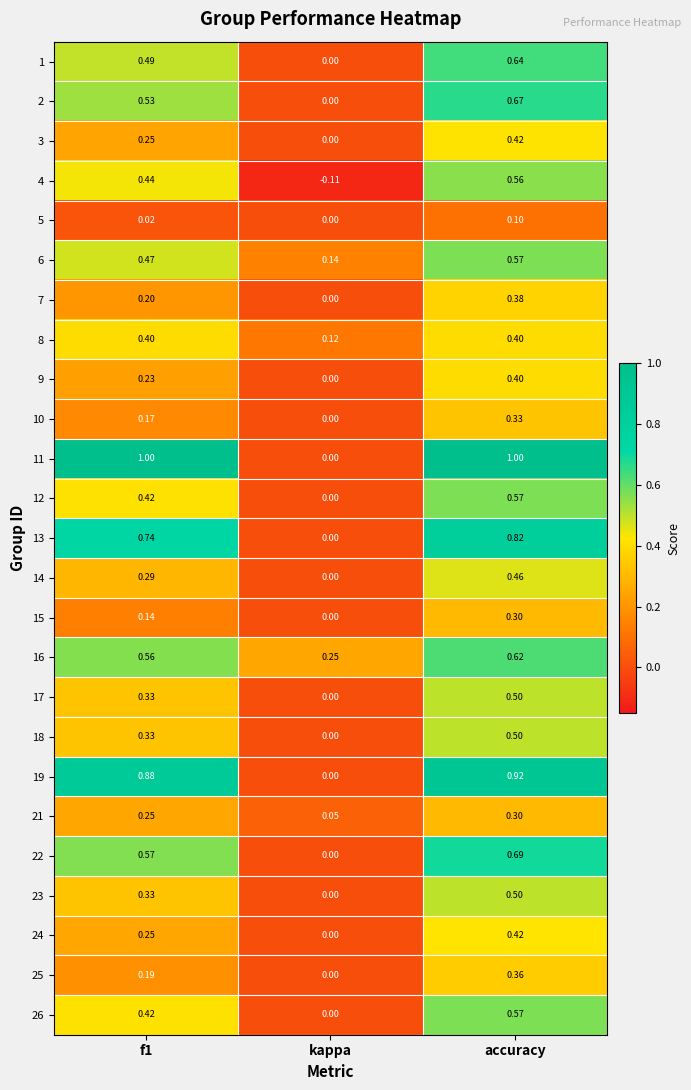

At which label does 9 reach its peak?

accuracy